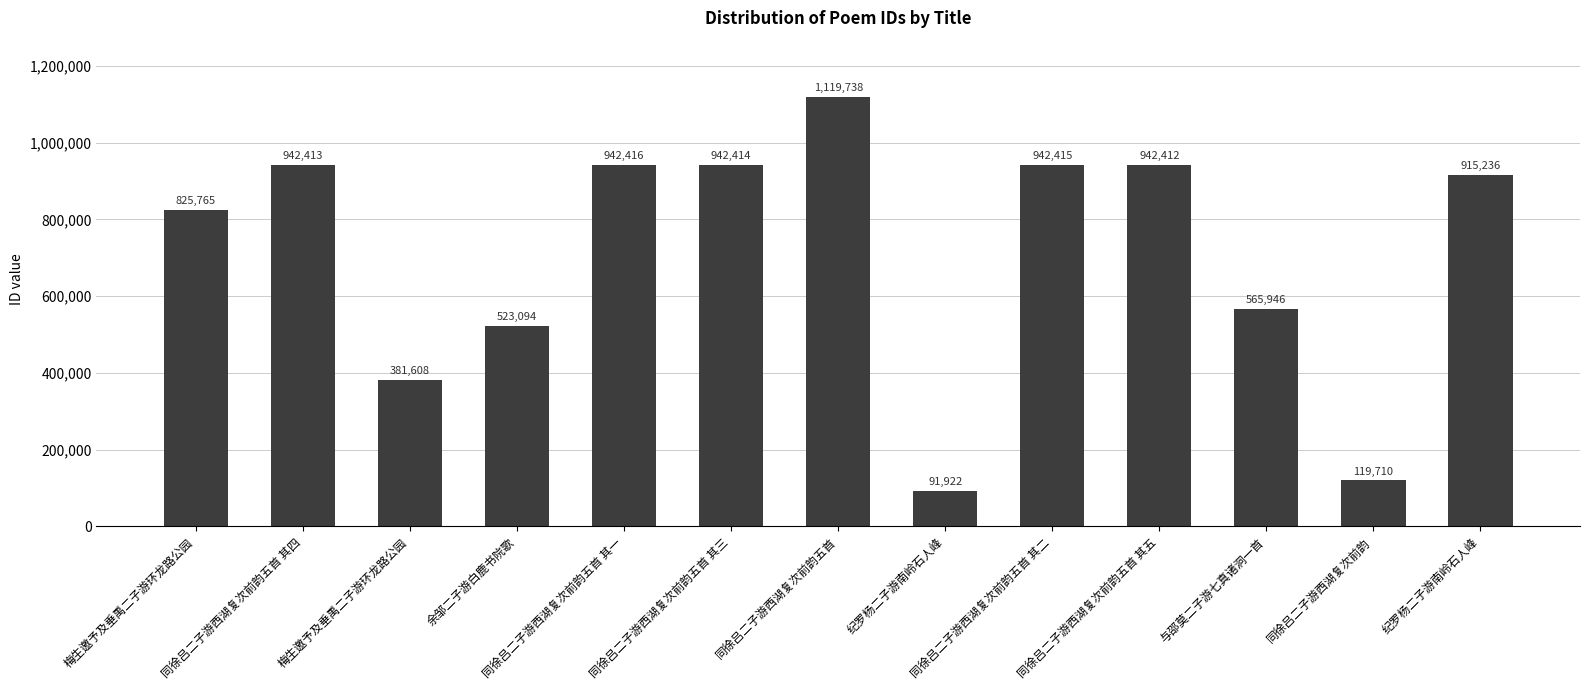

Rank the categories by value from highest to lowest.

同徐吕二子游西湖复次前韵五首, 同徐吕二子游西湖复次前韵五首 其一, 同徐吕二子游西湖复次前韵五首 其二, 同徐吕二子游西湖复次前韵五首 其三, 同徐吕二子游西湖复次前韵五首 其四, 同徐吕二子游西湖复次前韵五首 其五, 纪罗杨二子游南岭石人峰, 梅生邀予及垂禹二子游环龙路公园, 与邵莫二子游七真诸洞一首, 余邹二子游白鹿书院歌, 梅生邀予及垂禹二子游环龙路公园, 同徐吕二子游西湖复次前韵, 纪罗杨二子游南岭石人峰